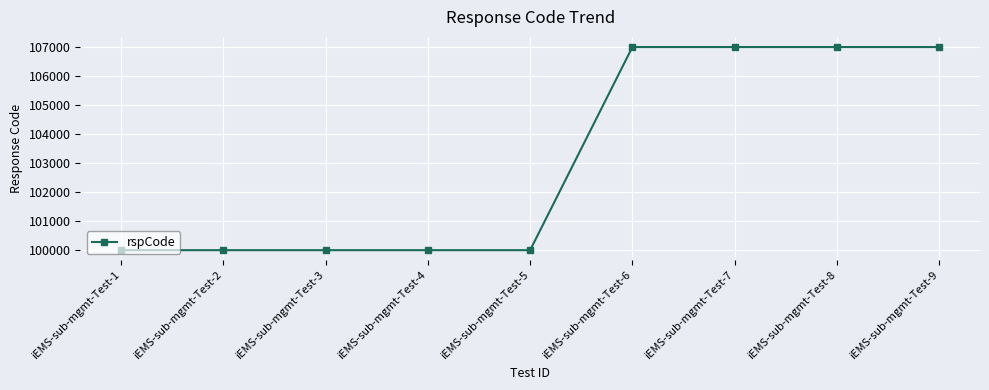

Approximately how many times larger is the value at iEMS-sub-mgmt-Test-8 compared to iEMS-sub-mgmt-Test-1?

1.1